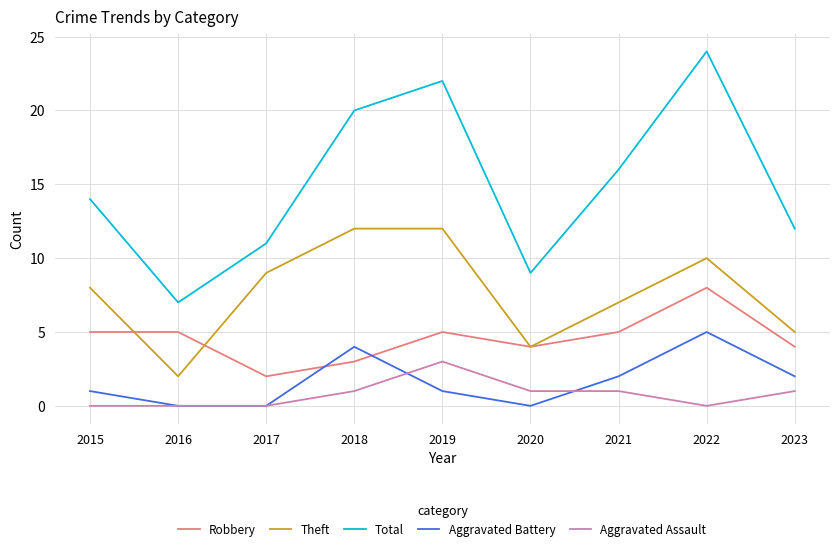

At how many categories does at least one series exceed 10?

7